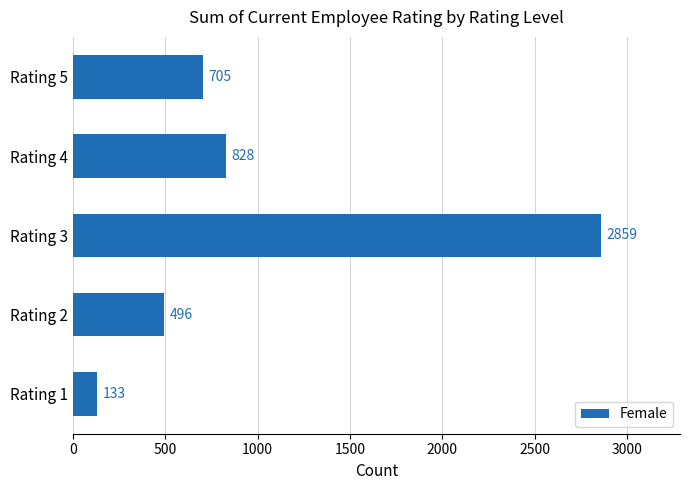

What is the difference between the second highest and minimum values?

695